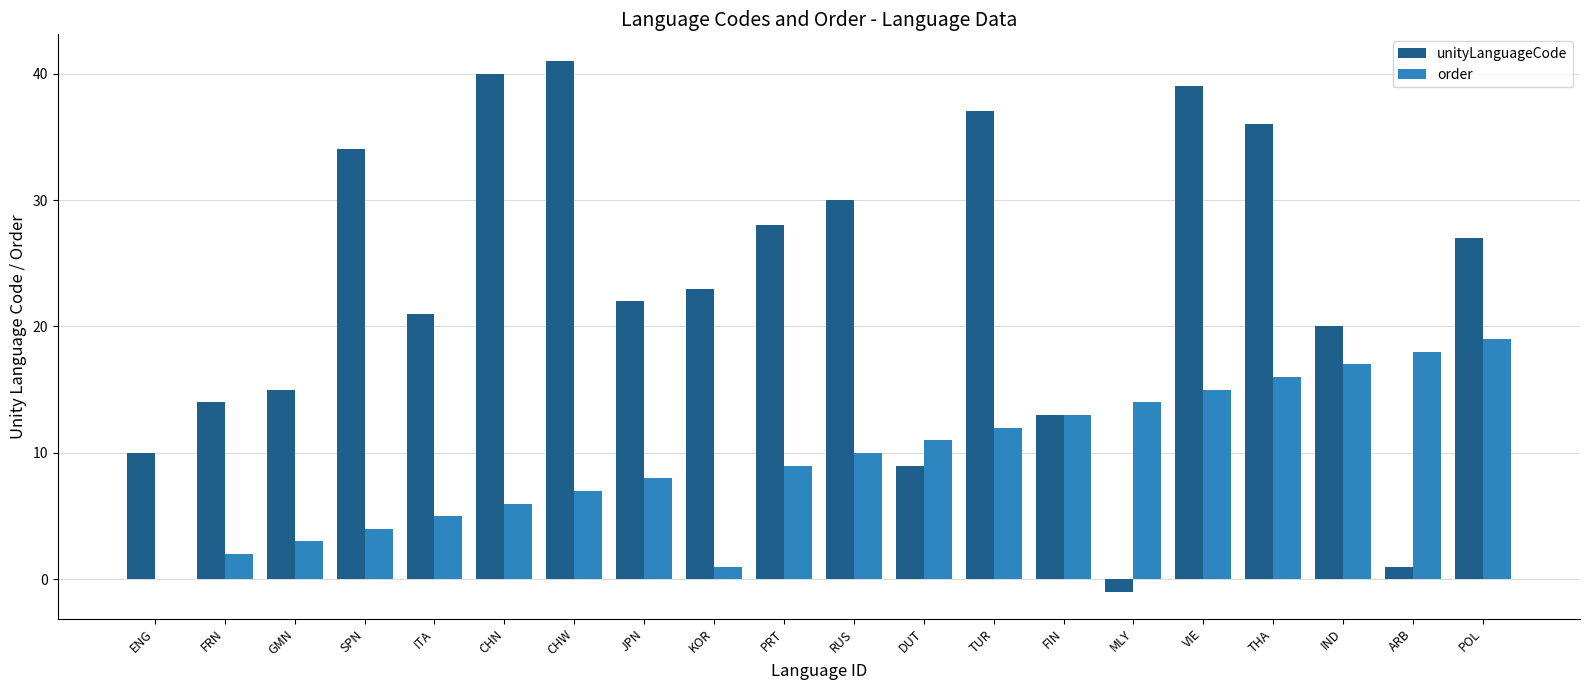

What is the approximate value of order at IND, to the nearest 5?

15